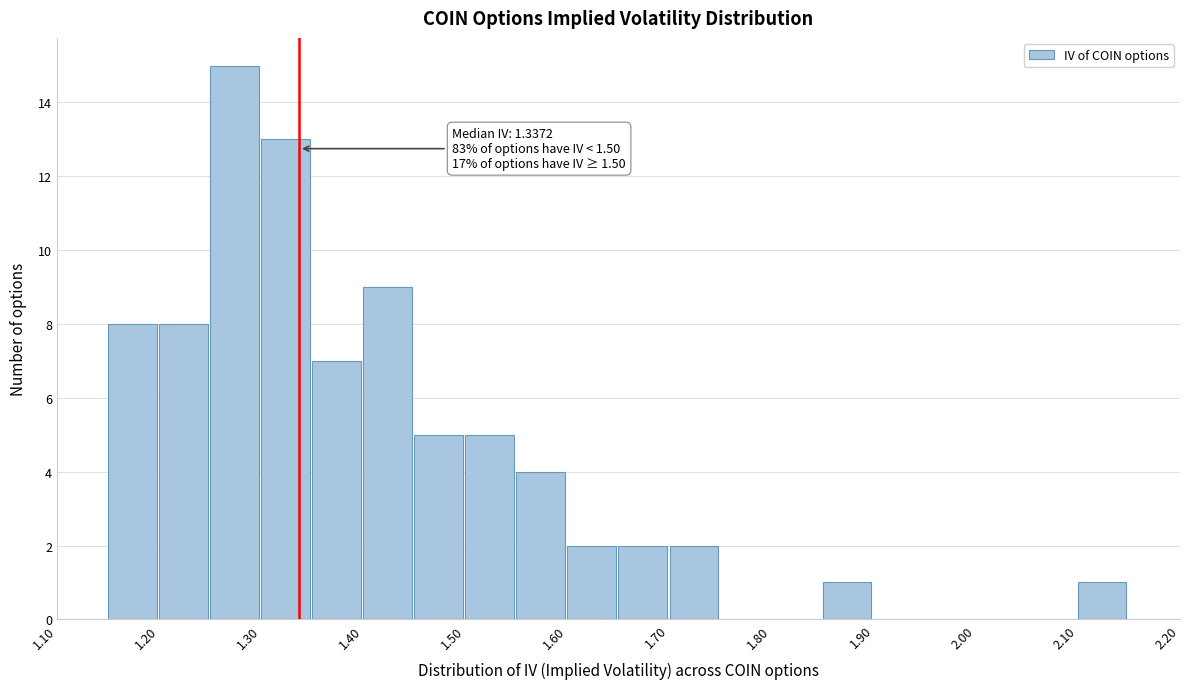

Which range on the x-axis has the tallest bar?

1.25 to 1.30